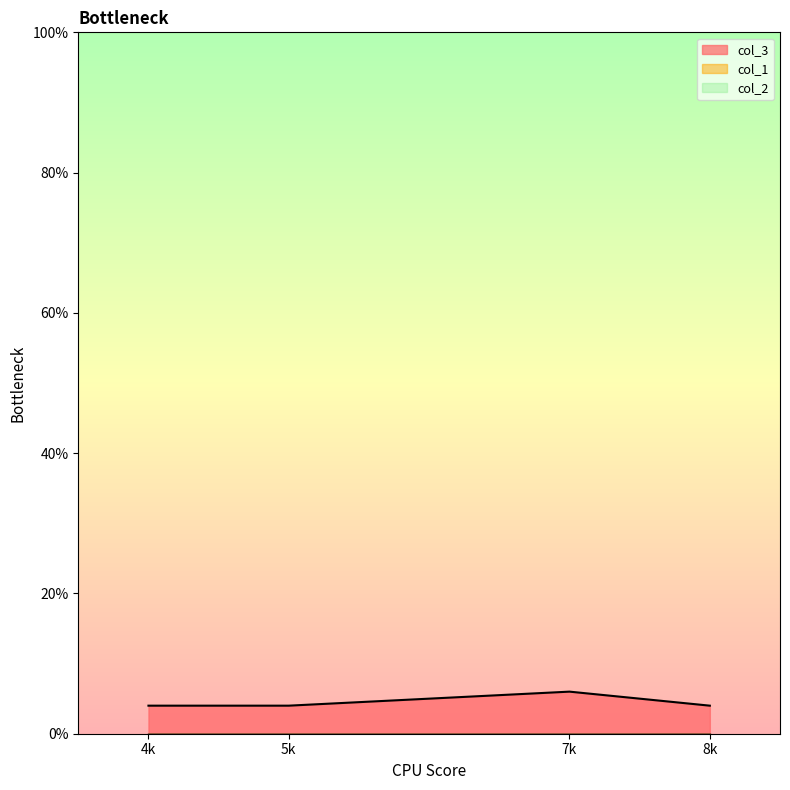

Reading left to right, list all the values displayed in this chart.

col_3: 4=4	5=4	7=6	8=4
col_1: 4=0	5=0	7=0	8=0
col_2: 4=0	5=0	7=0	8=0